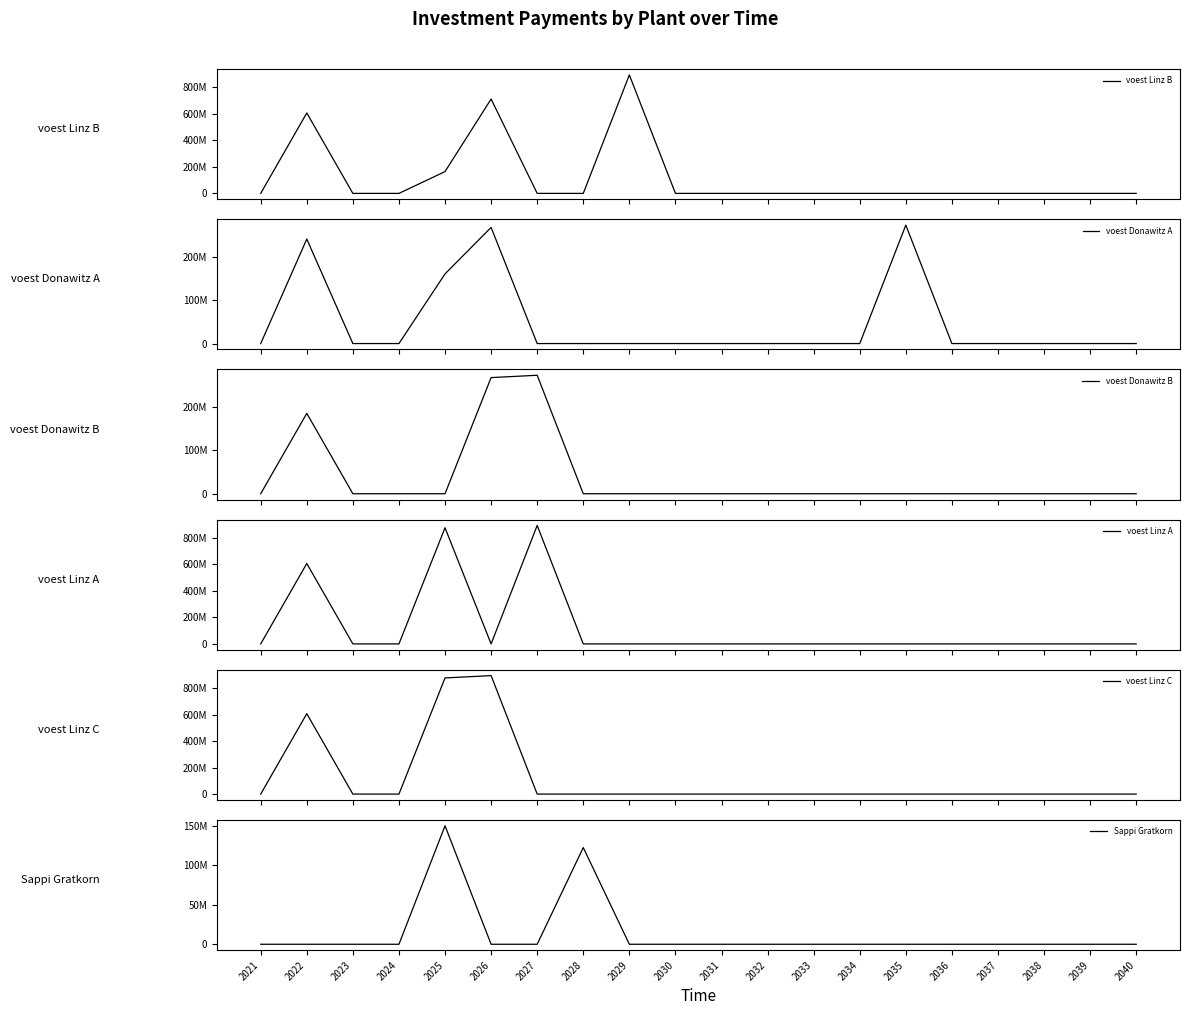

How many lines are shown in the chart?

6